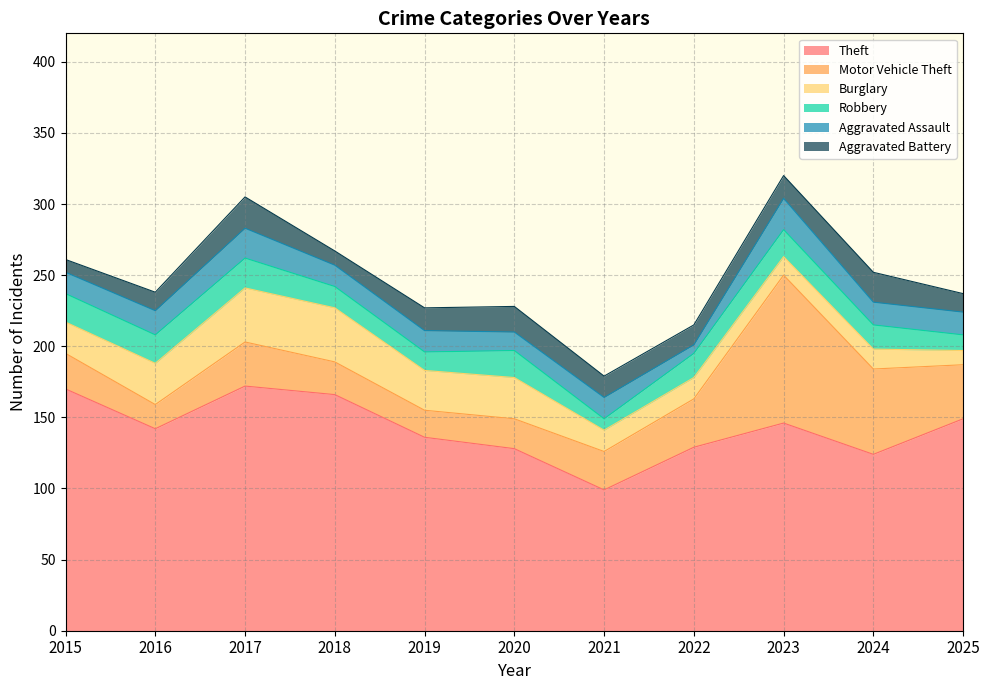

Reading right to left, what are all the values shown in this chart?

Theft: 149	124	146	129	99	128	136	166	172	142	170
Motor Vehicle Theft: 38	60	104	34	27	21	19	23	31	17	25
Burglary: 10	14	13	15	15	29	28	38	38	29	22
Robbery: 11	17	19	17	8	19	13	15	21	20	20
Aggravated Assault: 16	16	22	6	15	13	15	15	21	17	15
Aggravated Battery: 13	21	16	14	15	18	16	10	22	13	9